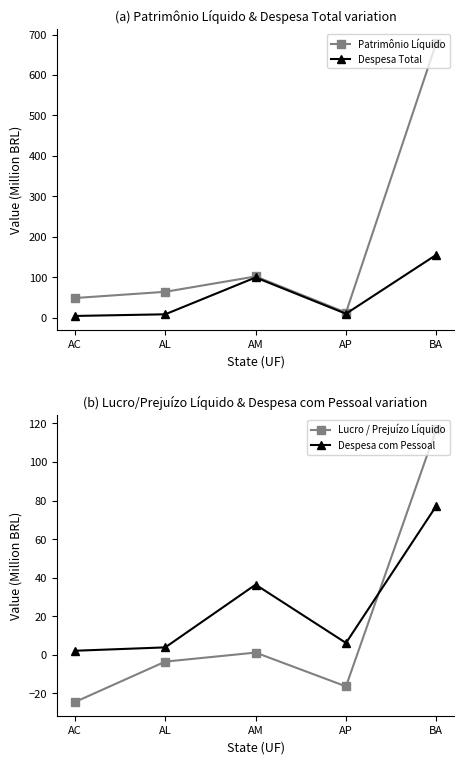

What is the total value across all series at AM?

238.5